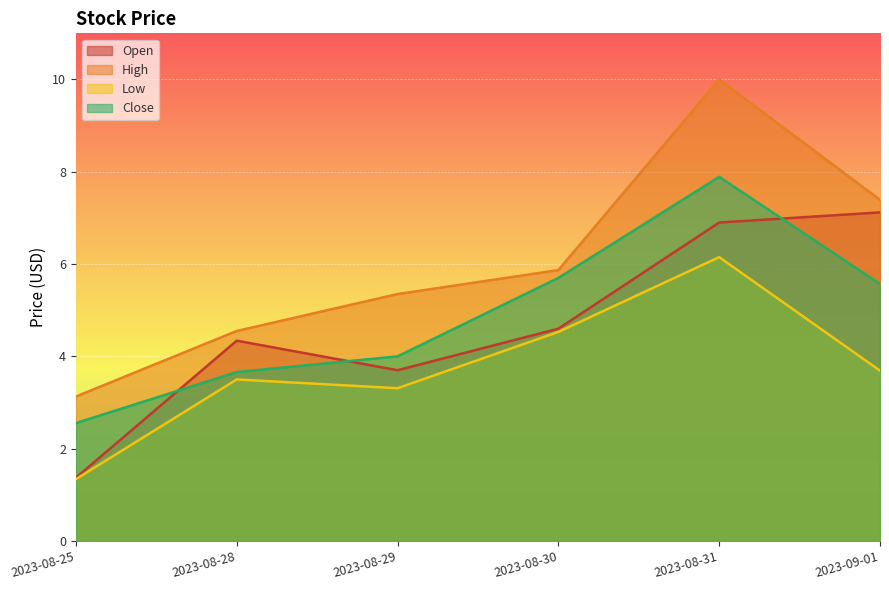

Does the chart display data point markers on the line(s)?

No